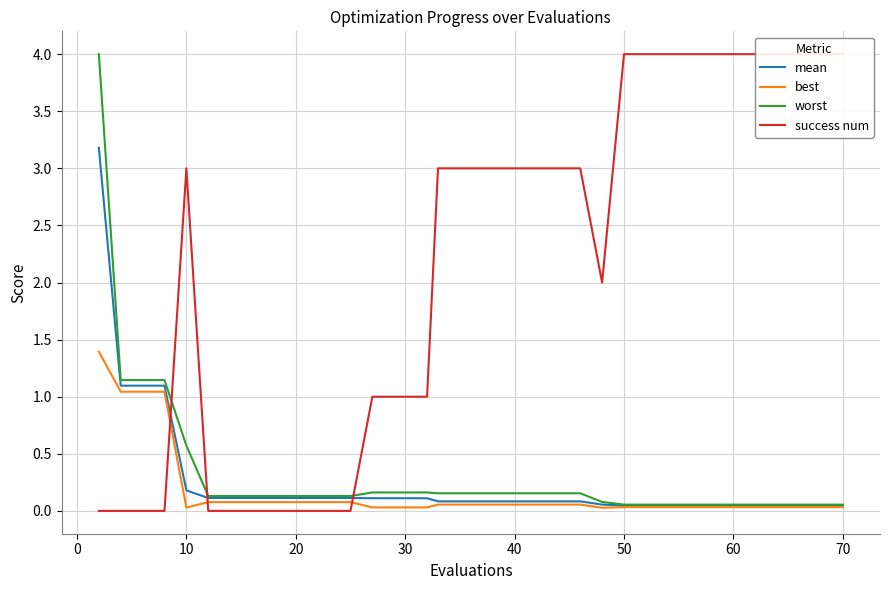

Rank the series by their maximum value, from highest to lowest.

success num, worst, mean, best